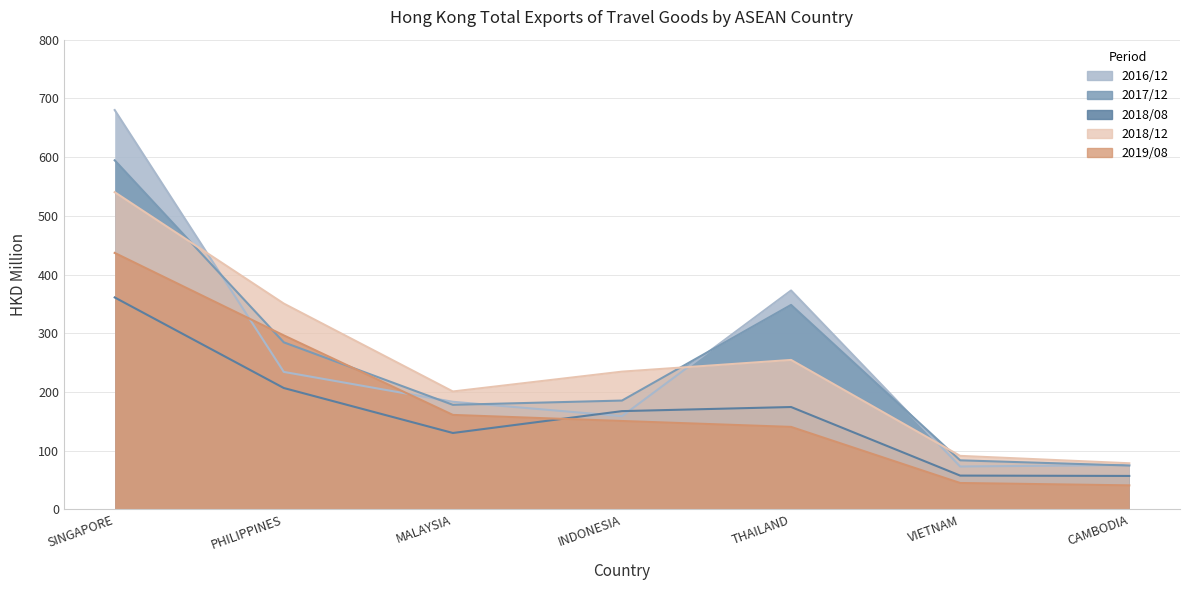

At SINGAPORE, list the series in order from largest to smallest.

2016/12, 2017/12, 2018/12, 2019/08, 2018/08